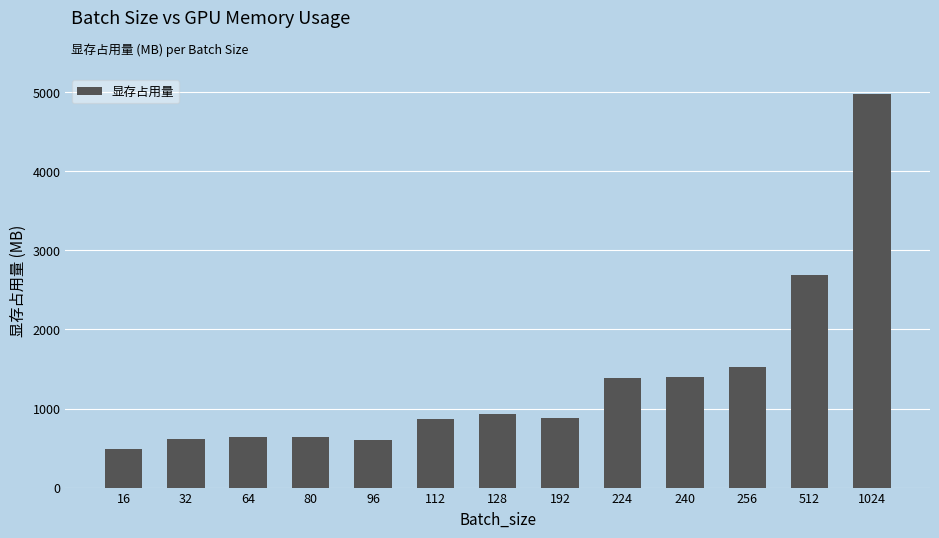

True or false: the data shows 875 at 192.

True